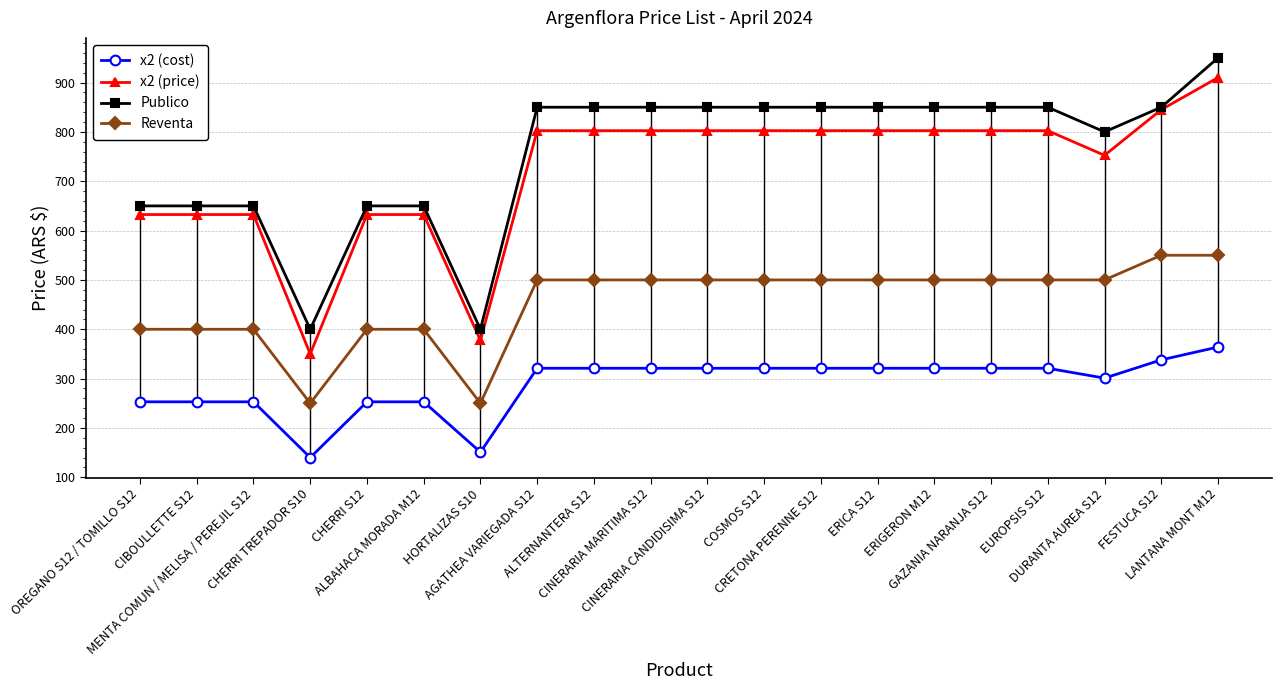

Where does the x2 (price) series first go above 802?

AGATHEA VARIEGADA S12